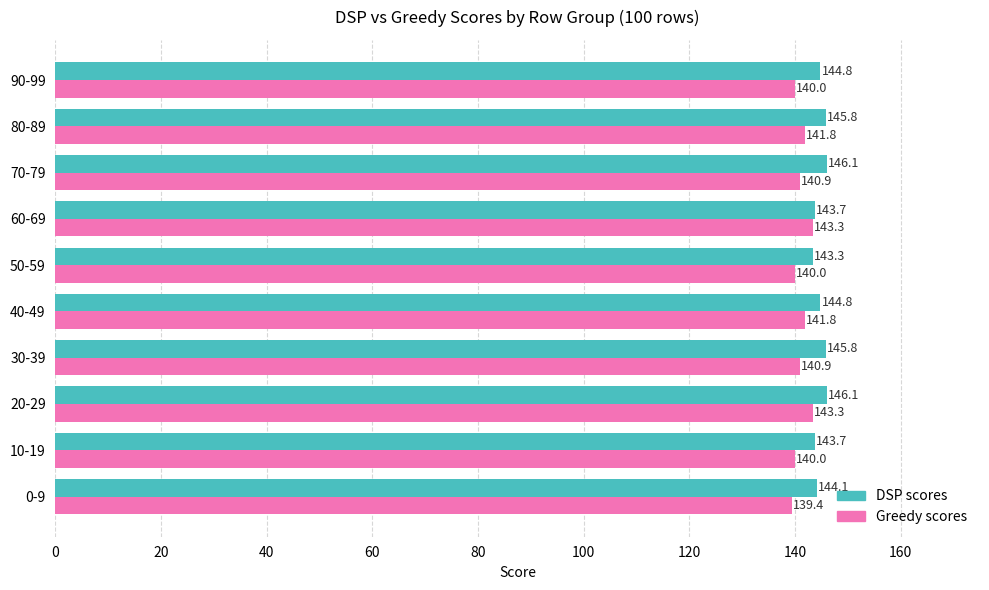

What is the total value across all series at 90-99?

284.8